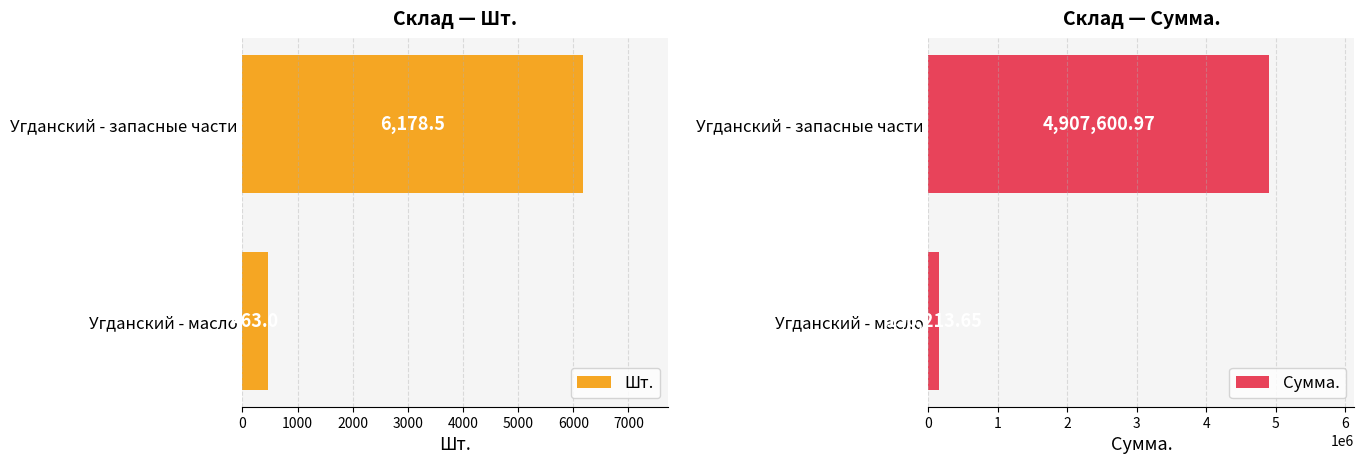

What is the sum of all Шт. values?

6641.5